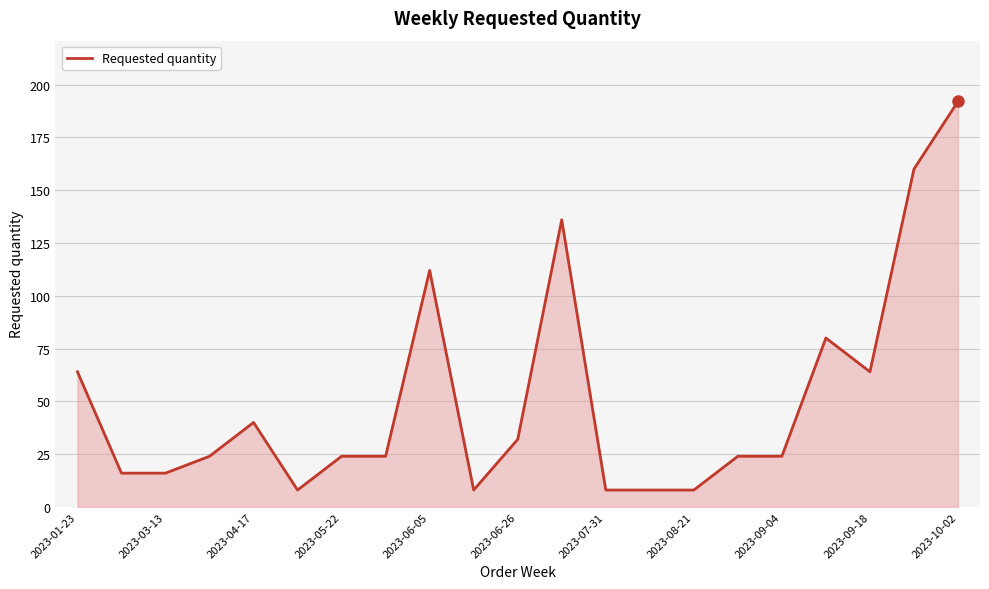

What is the difference between the maximum and minimum values?

184